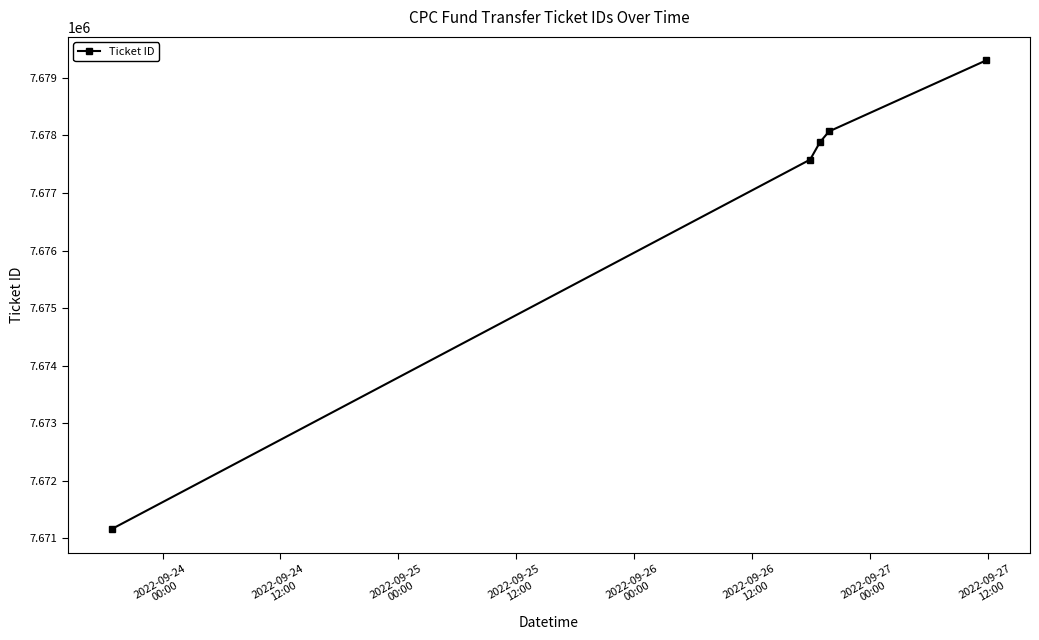

Reading left to right, list all the values displayed in this chart.

7671161	7677579	7677882	7678068	7679303